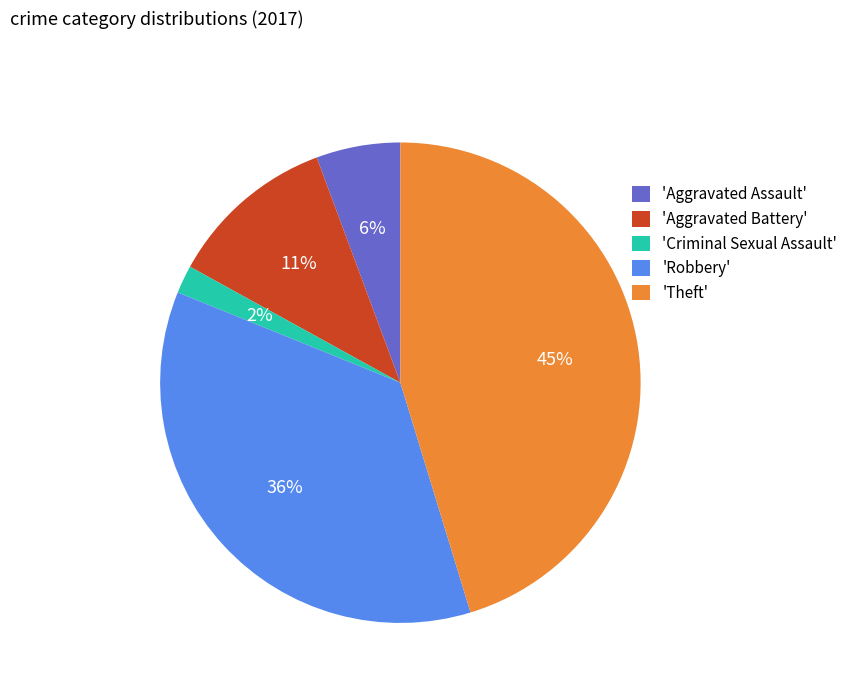

What is the ratio of the value at 'Aggravated Assault' to the value at 'Aggravated Battery'?

0.5